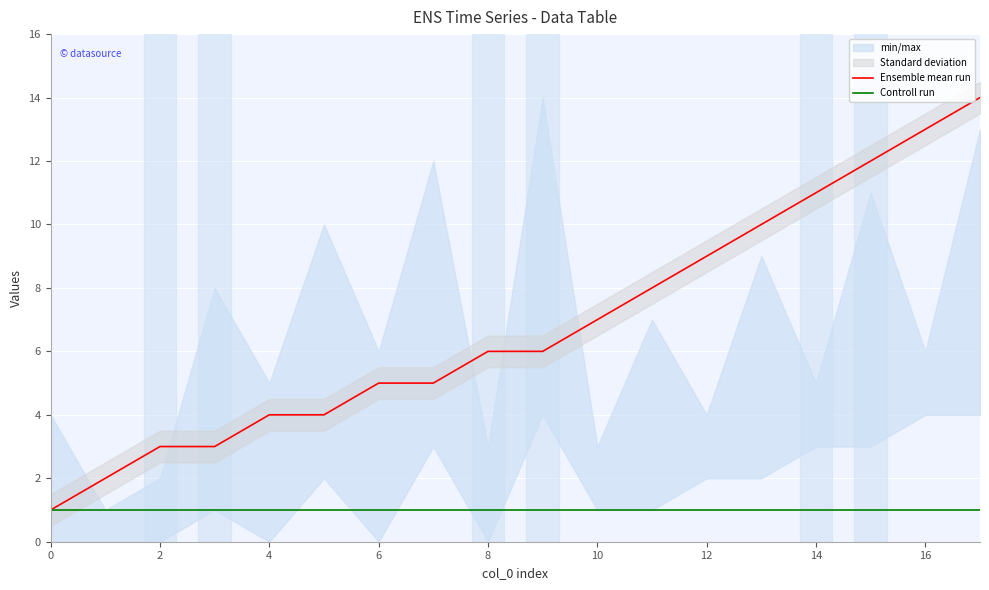

True or false: Ensemble mean run has more than 0 interior local peaks.

False